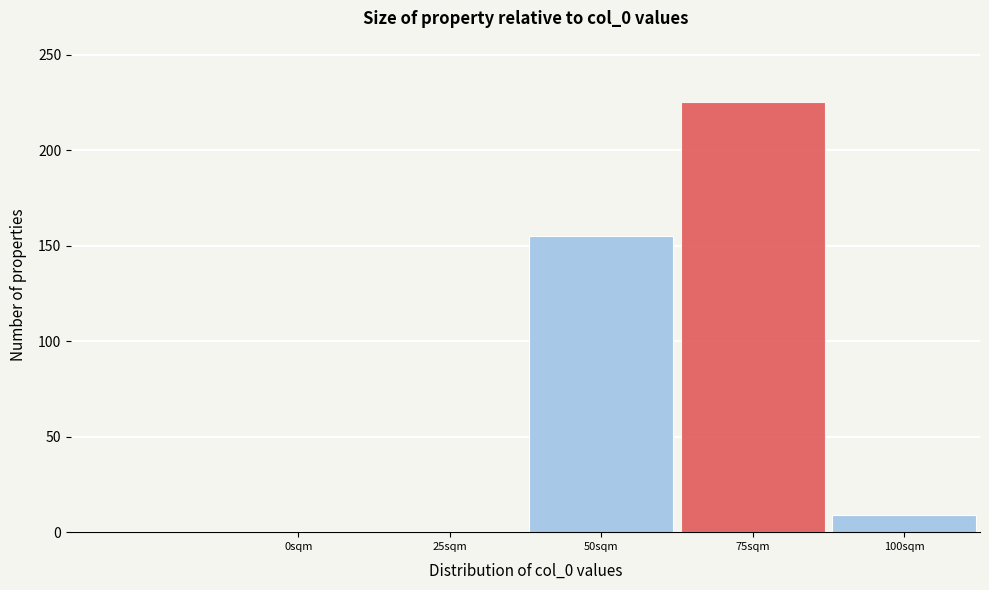

Reading left to right, transcribe all the data shown in this chart.

0sqm=0	25sqm=0	50sqm=155	75sqm=225	100sqm=9